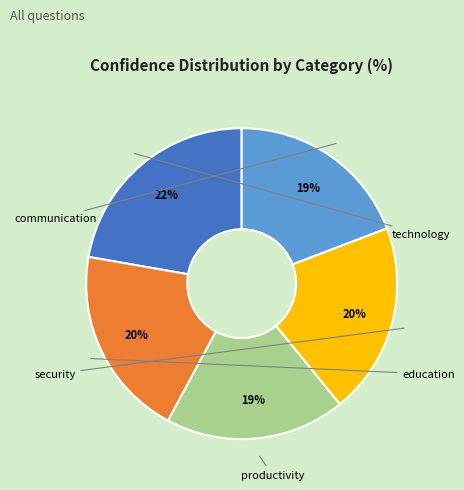

Does any single category account for the majority?

No